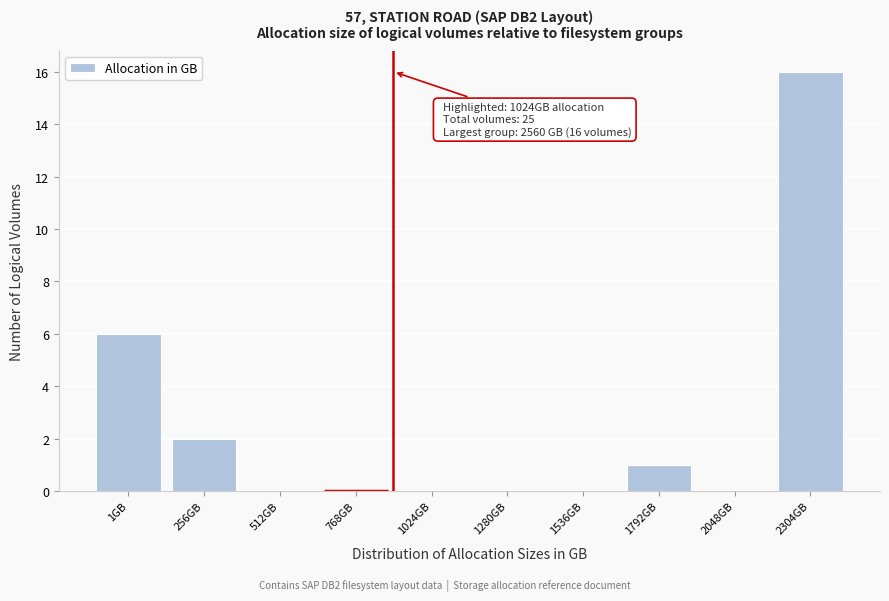

Reading left to right, list all the values displayed in this chart.

1GB=6	256GB=2	512GB=0	768GB=0	1024GB=0	1280GB=0	1536GB=0	1792GB=1	2048GB=0	2304GB=16